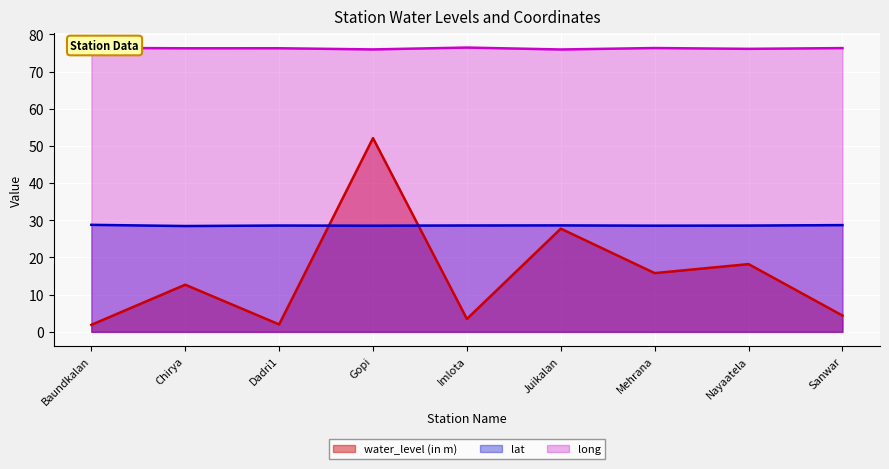

What is the average value of the water_level (in m) series?

15.4